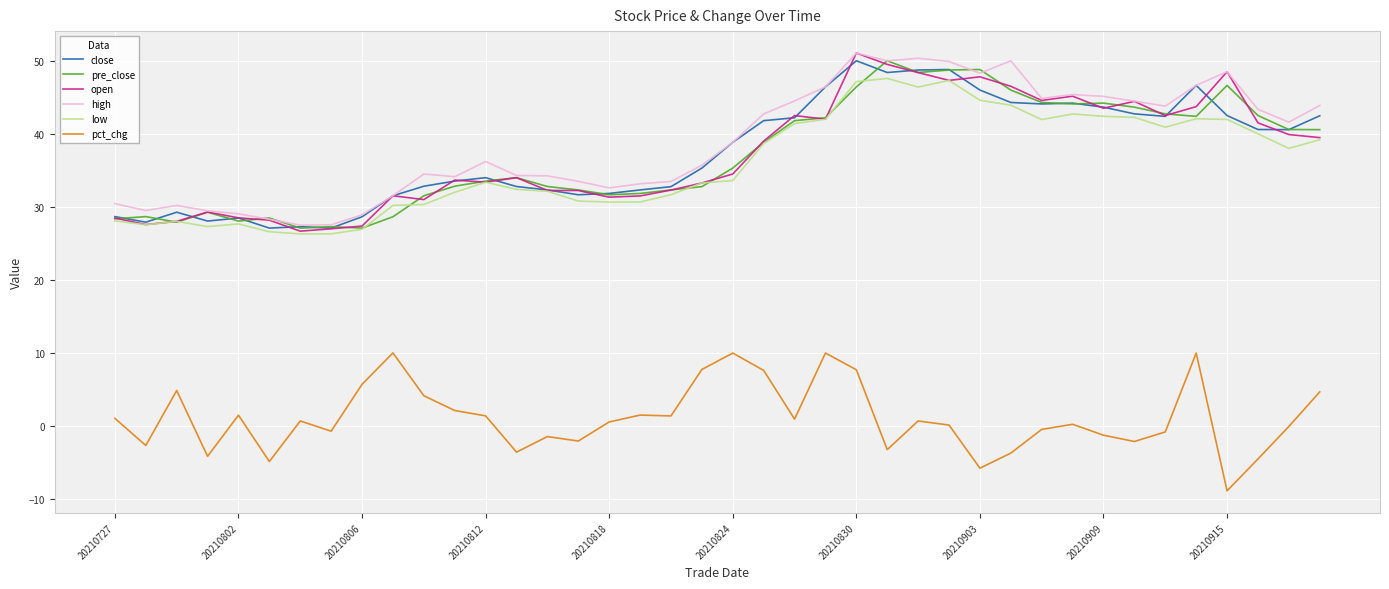

True or false: high and pct_chg cross at least once.

False